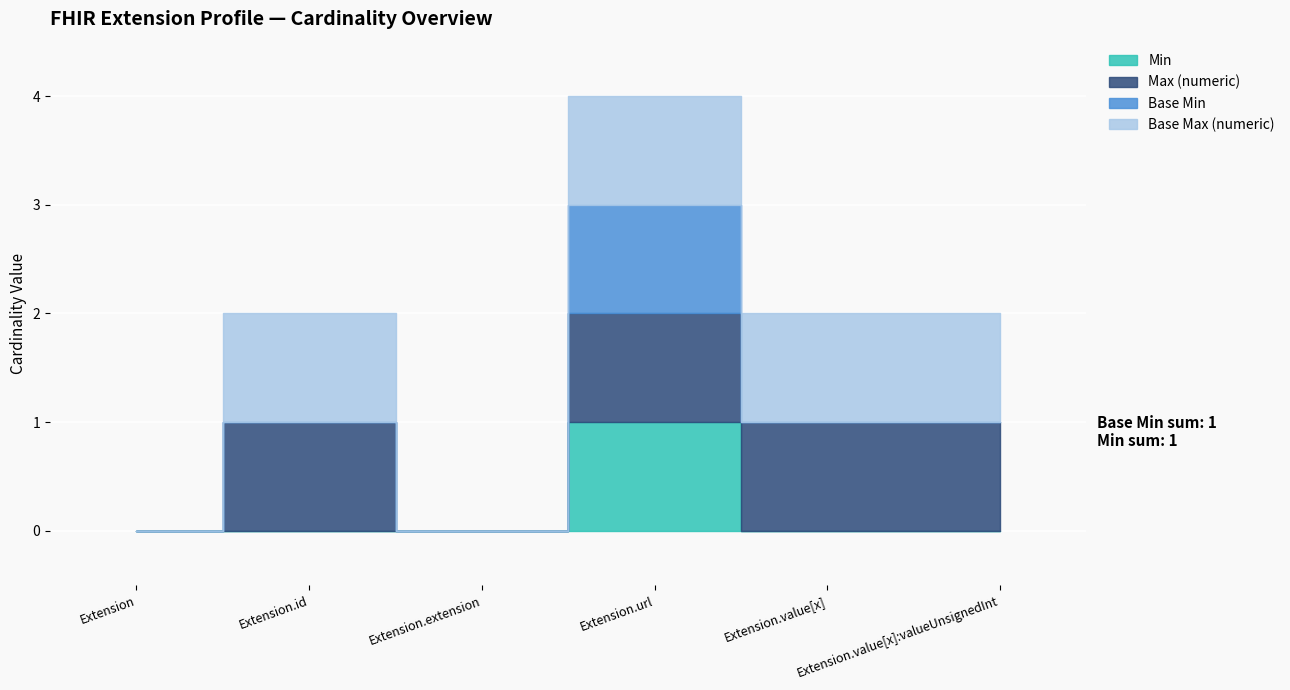

At which label is Min closest to 0?

Extension